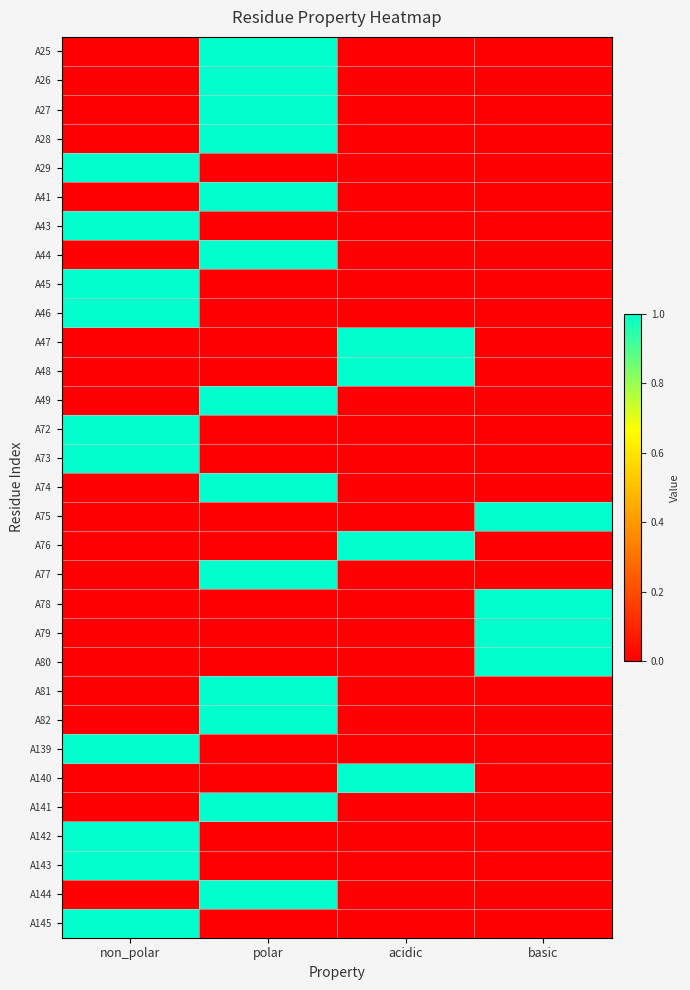

Reading left to right, extract all data points from this chart.

A25: non_polar=0	polar=1	acidic=0	basic=0
A26: non_polar=0	polar=1	acidic=0	basic=0
A27: non_polar=0	polar=1	acidic=0	basic=0
A28: non_polar=0	polar=1	acidic=0	basic=0
A29: non_polar=1	polar=0	acidic=0	basic=0
A41: non_polar=0	polar=1	acidic=0	basic=0
A43: non_polar=1	polar=0	acidic=0	basic=0
A44: non_polar=0	polar=1	acidic=0	basic=0
A45: non_polar=1	polar=0	acidic=0	basic=0
A46: non_polar=1	polar=0	acidic=0	basic=0
A47: non_polar=0	polar=0	acidic=1	basic=0
A48: non_polar=0	polar=0	acidic=1	basic=0
A49: non_polar=0	polar=1	acidic=0	basic=0
A72: non_polar=1	polar=0	acidic=0	basic=0
A73: non_polar=1	polar=0	acidic=0	basic=0
A74: non_polar=0	polar=1	acidic=0	basic=0
A75: non_polar=0	polar=0	acidic=0	basic=1
A76: non_polar=0	polar=0	acidic=1	basic=0
A77: non_polar=0	polar=1	acidic=0	basic=0
A78: non_polar=0	polar=0	acidic=0	basic=1
A79: non_polar=0	polar=0	acidic=0	basic=1
A80: non_polar=0	polar=0	acidic=0	basic=1
A81: non_polar=0	polar=1	acidic=0	basic=0
A82: non_polar=0	polar=1	acidic=0	basic=0
A139: non_polar=1	polar=0	acidic=0	basic=0
A140: non_polar=0	polar=0	acidic=1	basic=0
A141: non_polar=0	polar=1	acidic=0	basic=0
A142: non_polar=1	polar=0	acidic=0	basic=0
A143: non_polar=1	polar=0	acidic=0	basic=0
A144: non_polar=0	polar=1	acidic=0	basic=0
A145: non_polar=1	polar=0	acidic=0	basic=0